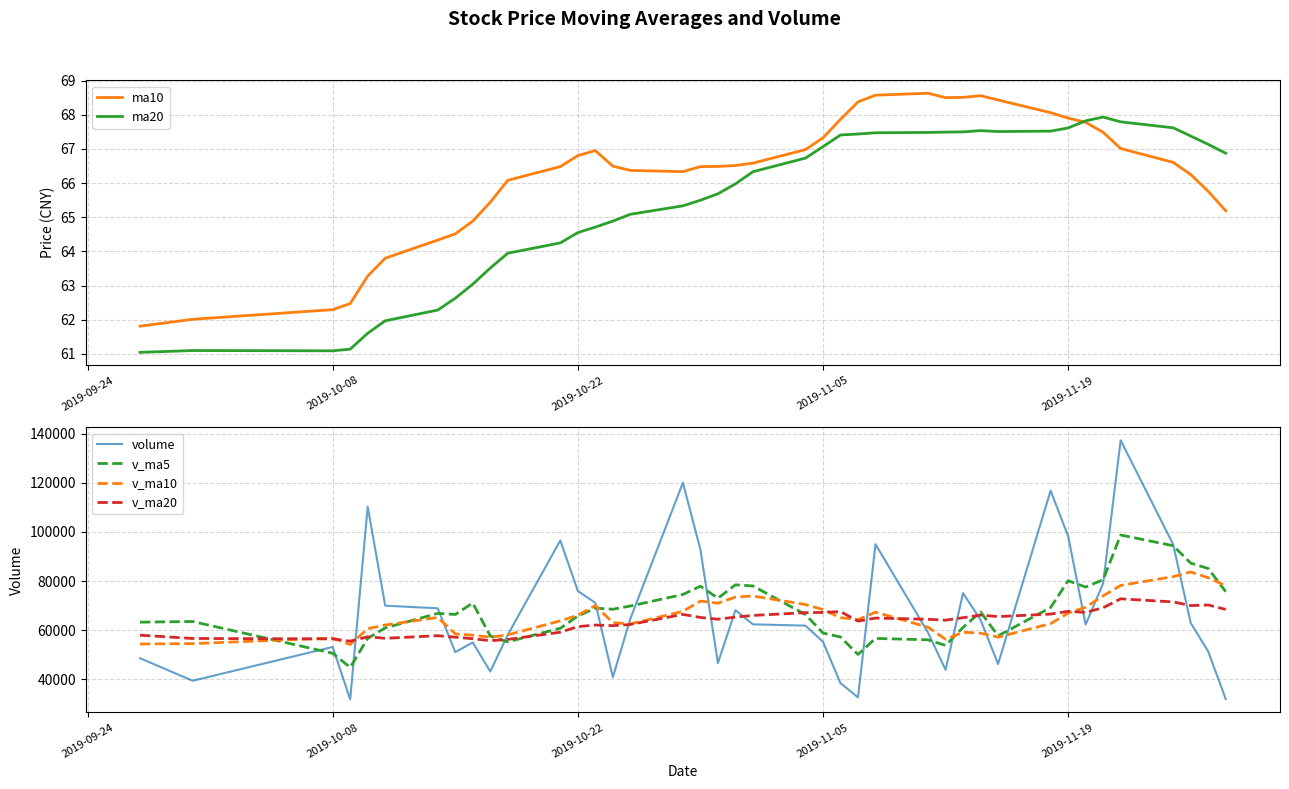

Which series has the largest range (max minus min)?

volume